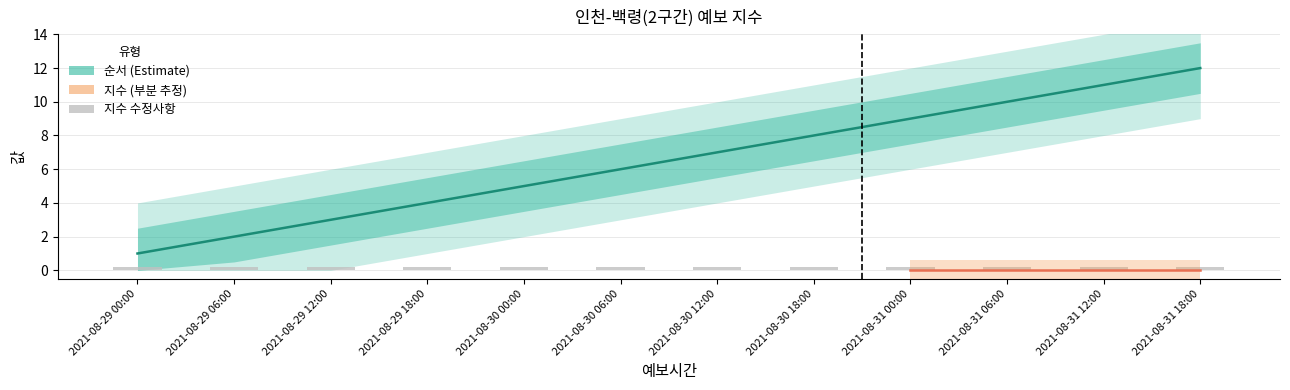

Reading left to right, transcribe all the data shown in this chart.

2021-08-29 00:00=1	2021-08-29 06:00=2	2021-08-29 12:00=3	2021-08-29 18:00=4	2021-08-30 00:00=5	2021-08-30 06:00=6	2021-08-30 12:00=7	2021-08-30 18:00=8	2021-08-31 00:00=9	2021-08-31 06:00=10	2021-08-31 12:00=11	2021-08-31 18:00=12